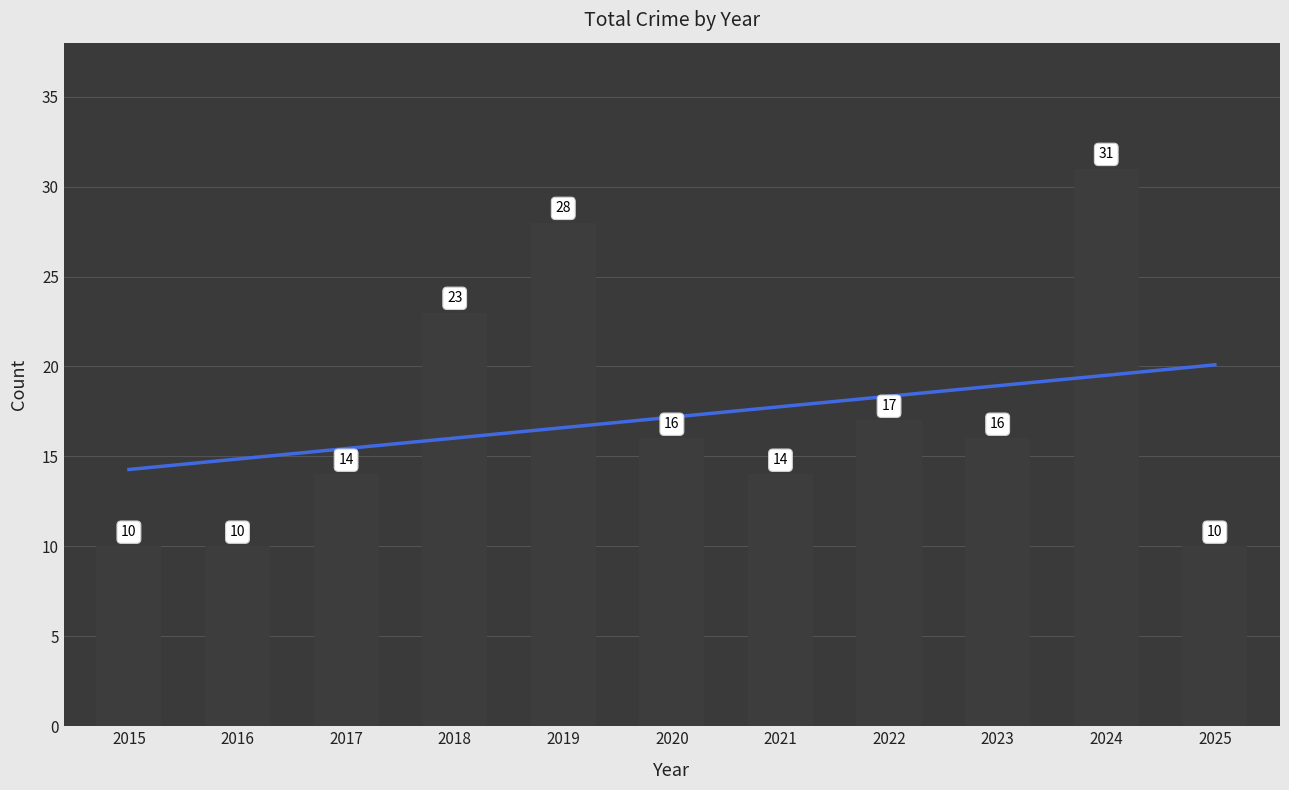

Reading left to right, extract all data points from this chart.

10	10	14	23	28	16	14	17	16	31	10